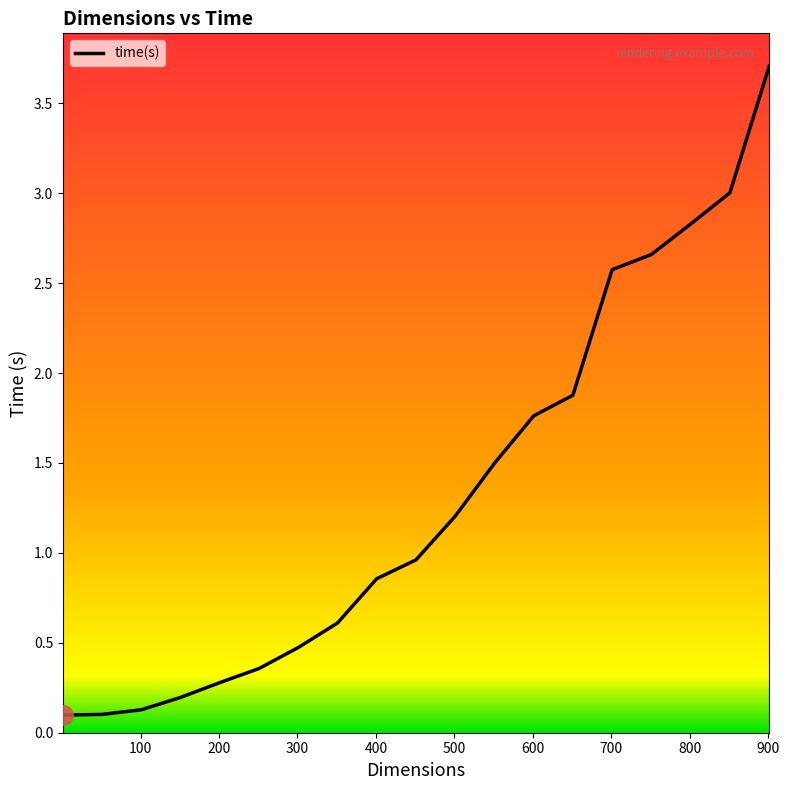

How many lines are shown in the chart?

1